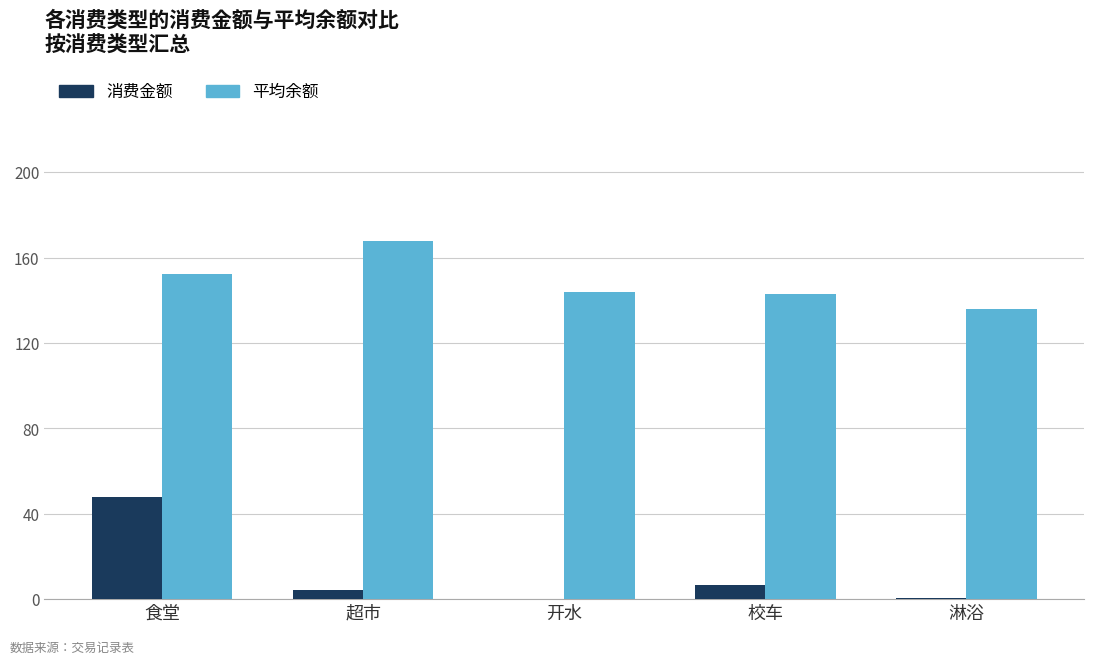

At which label does 消费金额 reach its peak?

食堂